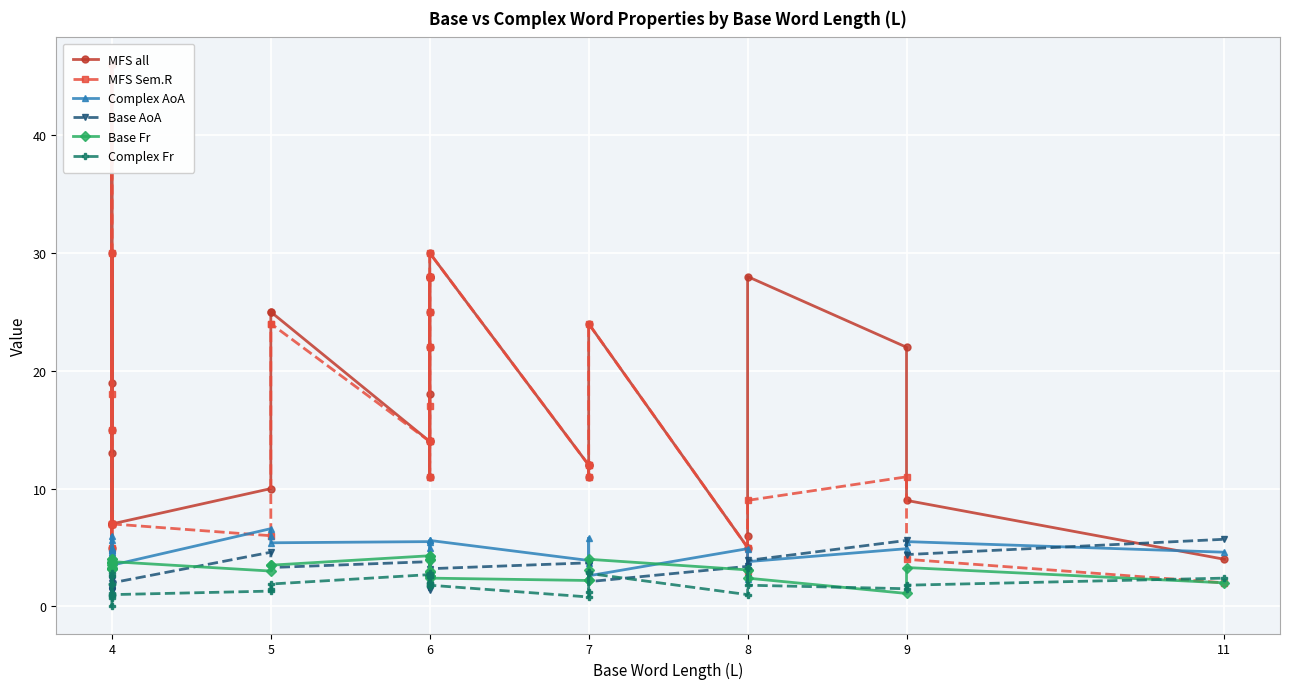

True or false: Base Fr has a value of 2.3 at 9.

False